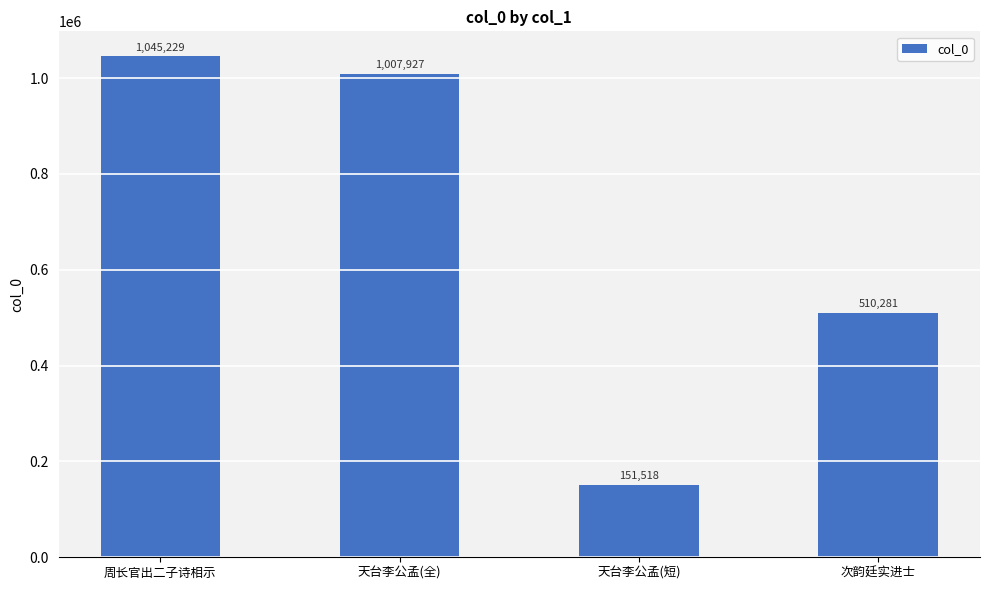

What is the label of the 2nd bar from the left?

天台李公孟(全)